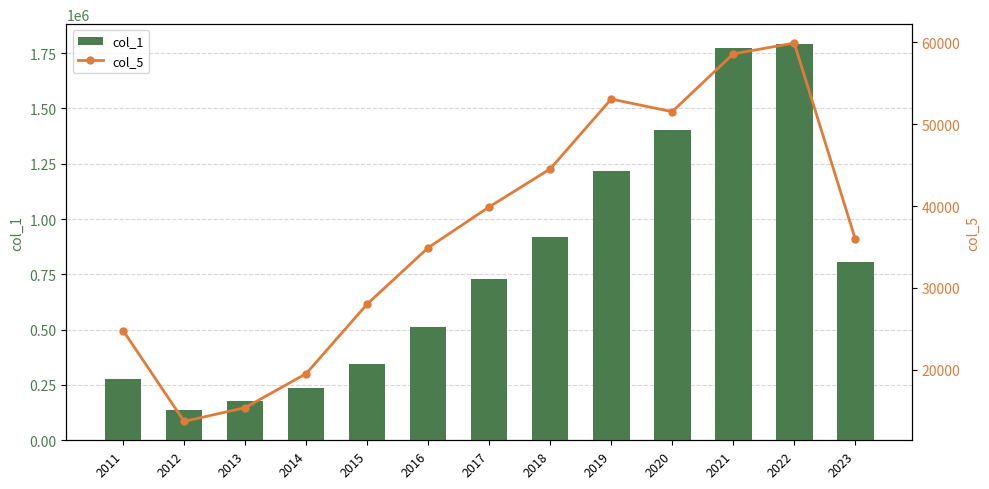

Reading right to left, list all the values displayed in this chart.

col_1: 805670	1791565	1773855	1404258	1218375	920570	728262	514152	345994	237086	178376	136552	278326
col_5: 35995	59908	58590	51530	53072	44539	39897	34919	28037	19536	15385	13711	24796